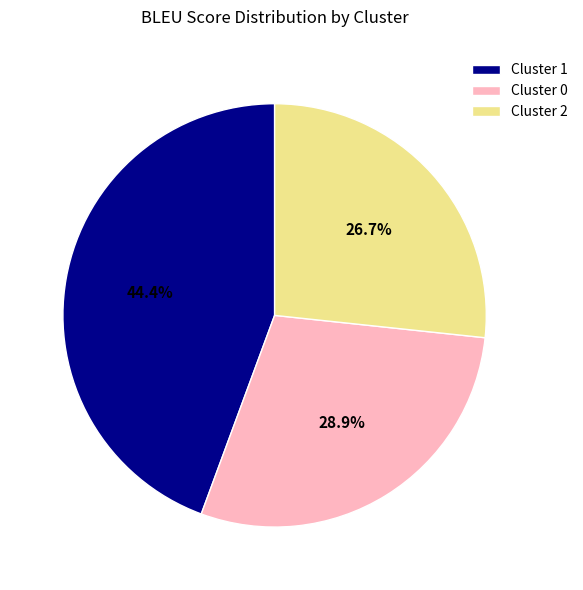

Does Cluster 2 represent more than half of the total?

No